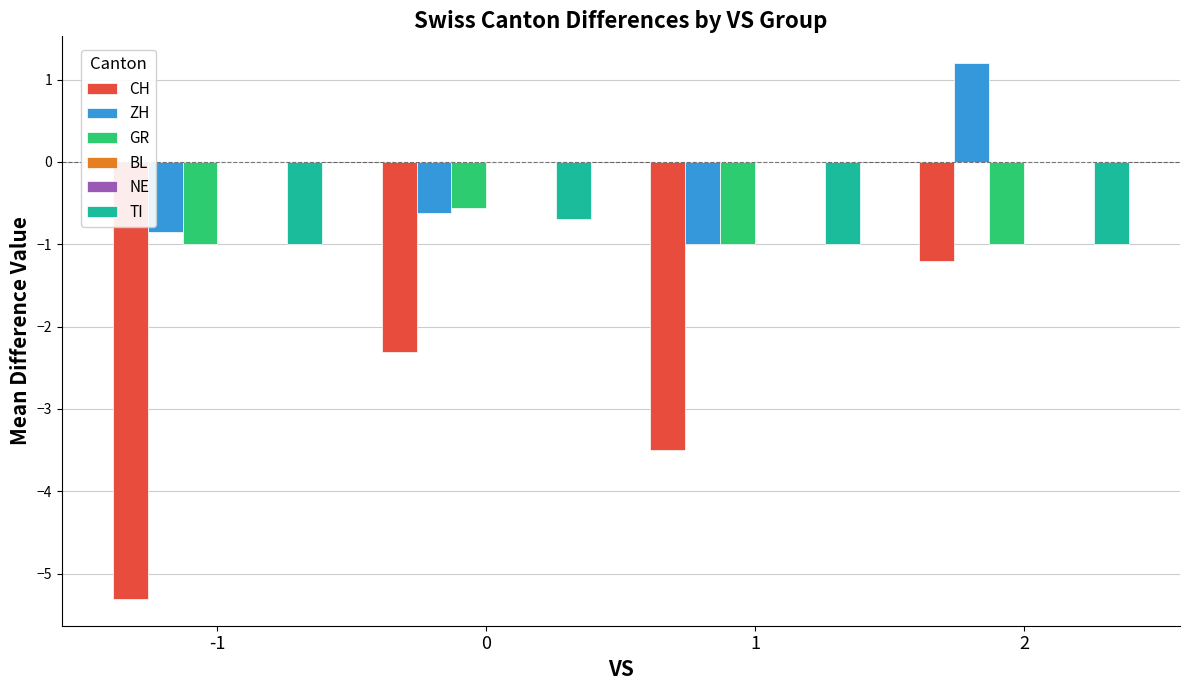

What is the difference between the maximum and minimum values in the GR series?

0.4